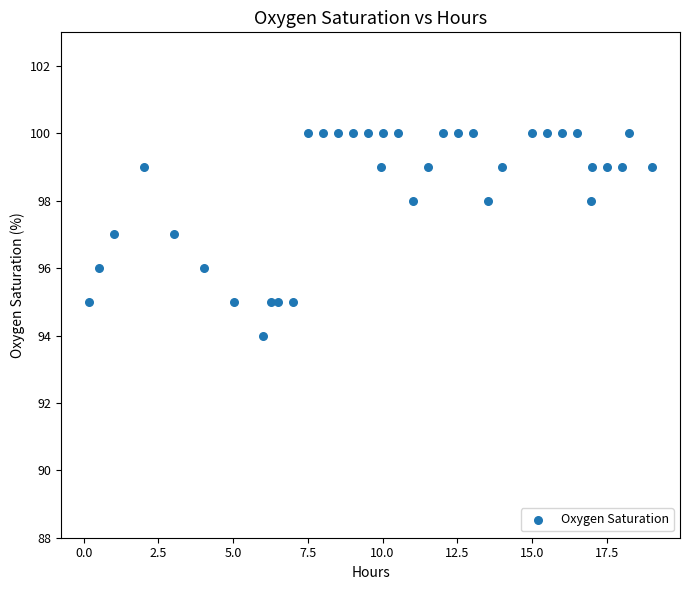

What is the range of Y values (max minus min)?

6